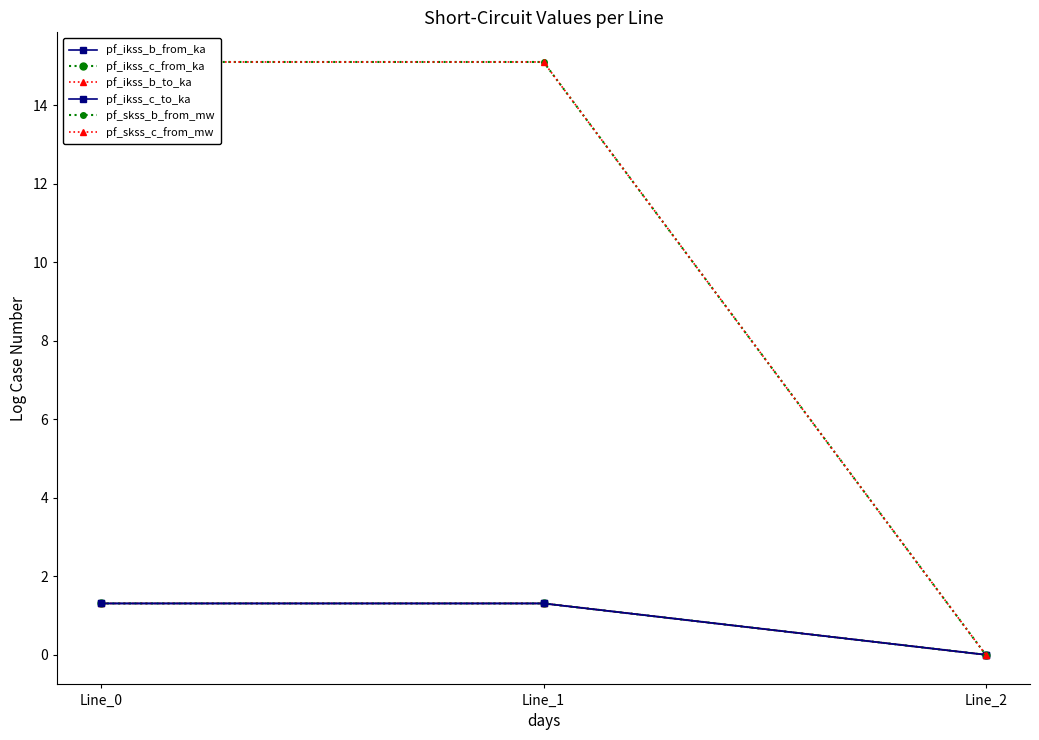

Is this an area chart (filled region under the line)?

No